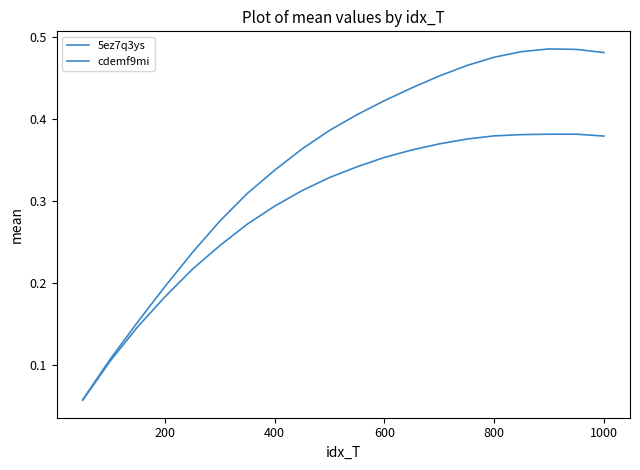

Does the chart have visible grid lines?

No